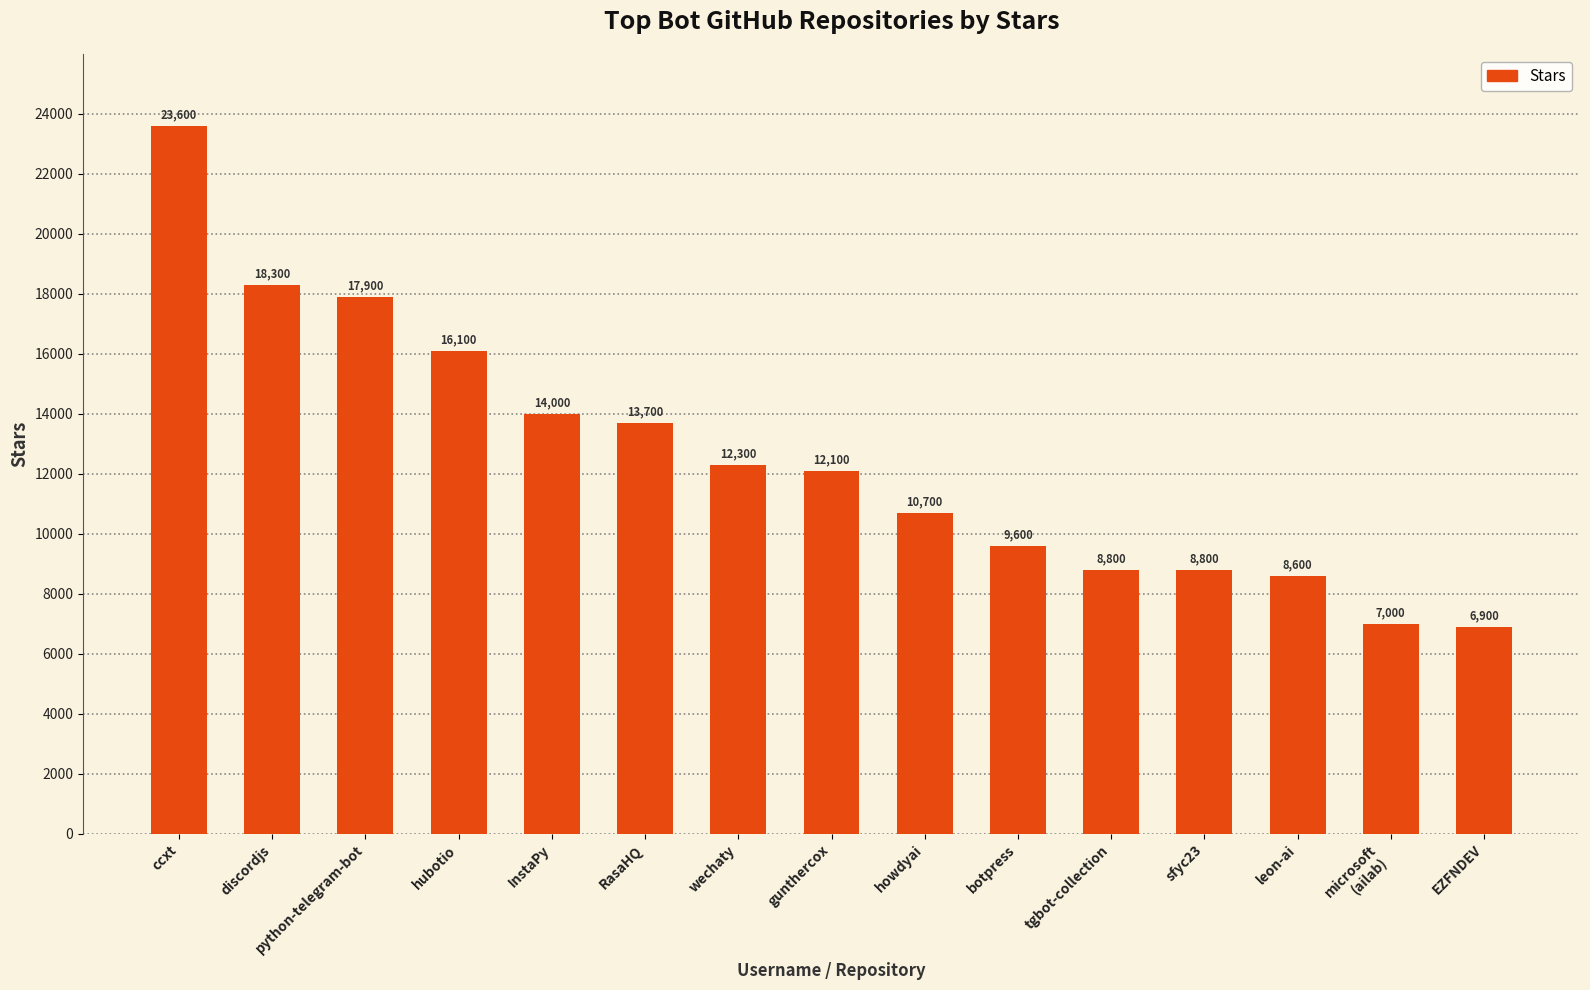

What is the maximum value shown in the chart?

23600